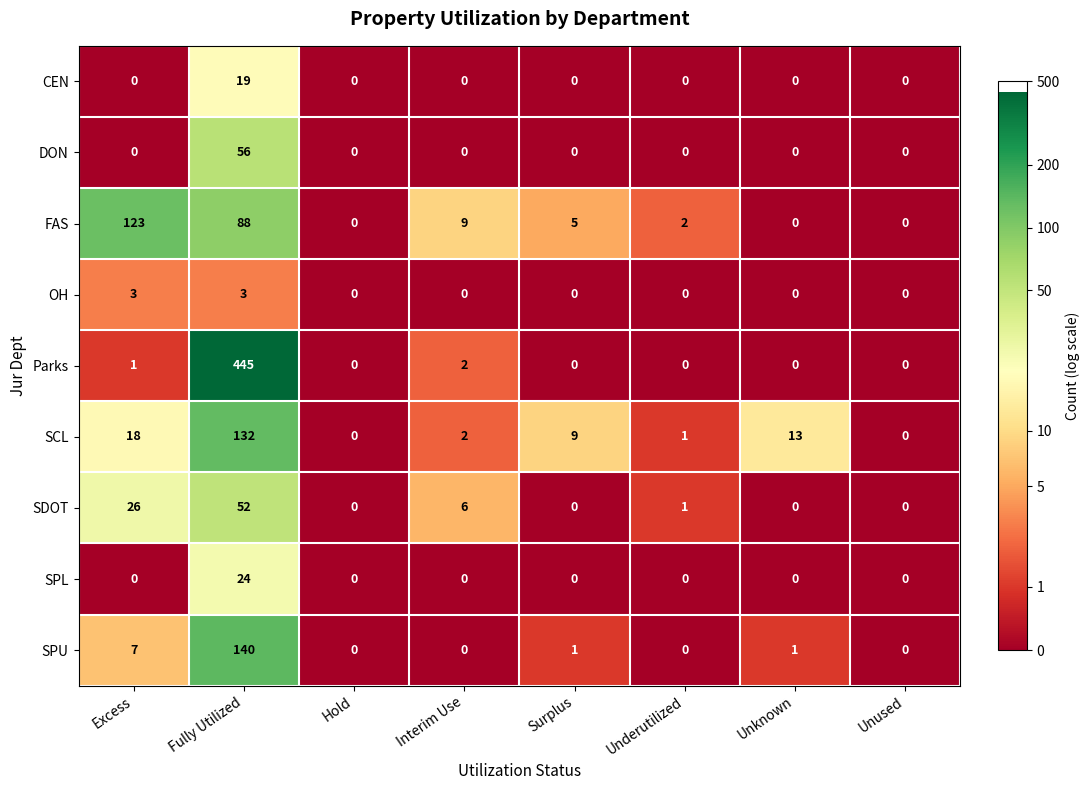

Count the number of data series in this chart.

9